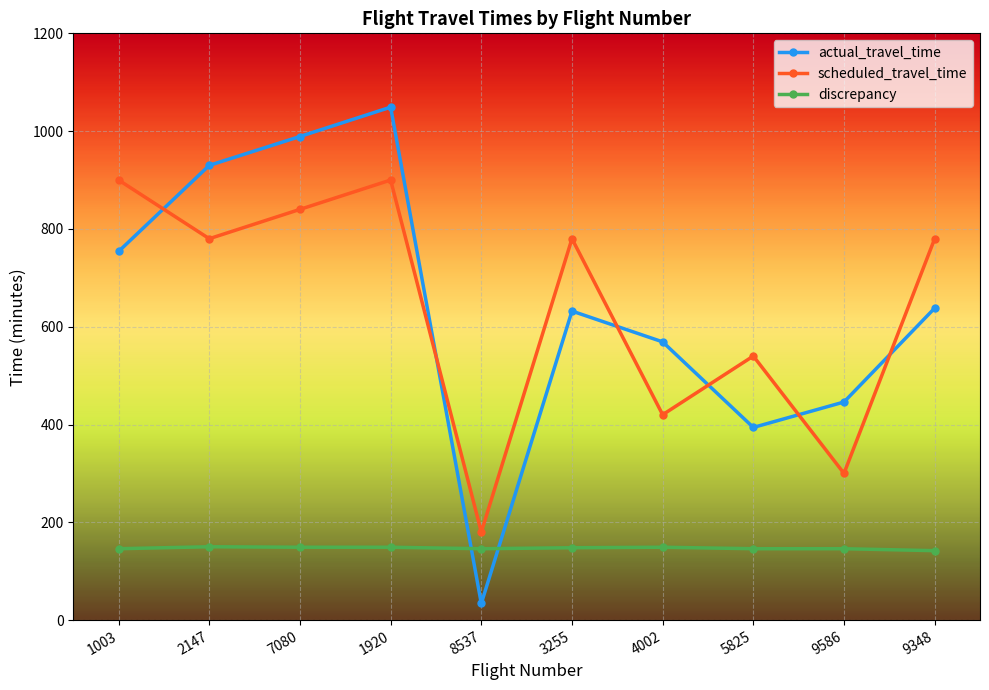

What is the value of the discrepancy point at the 5th from the left?

146